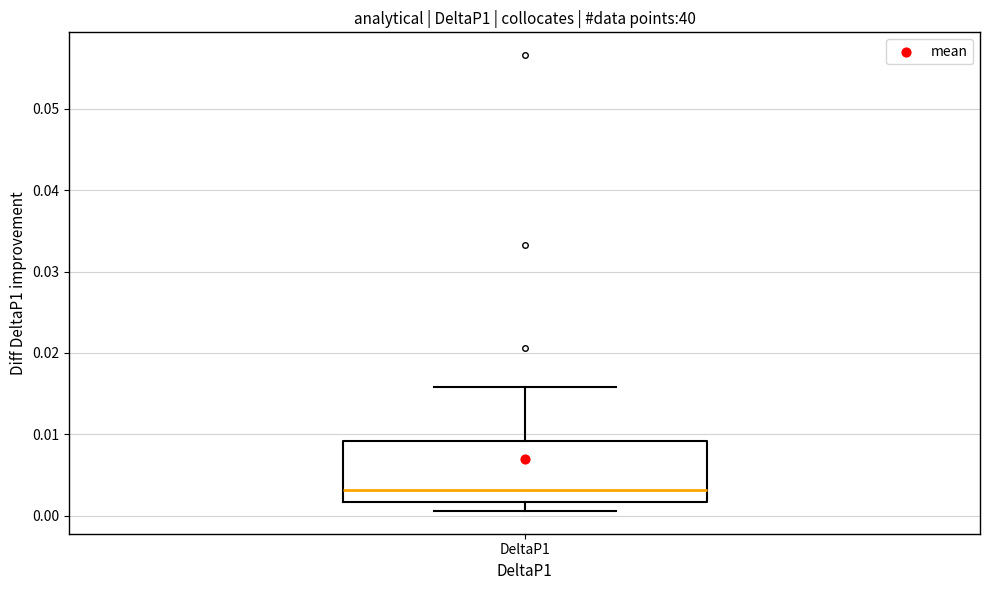

Transcribe this box plot: give where the median line is, the range the box spans, and where the two whiskers end, as read against the y-axis. The values are not printed on the chart, so give them approximately, as read against the axis.

median 0.003, box 0.002 to 0.009, whiskers 0.001 to 0.016